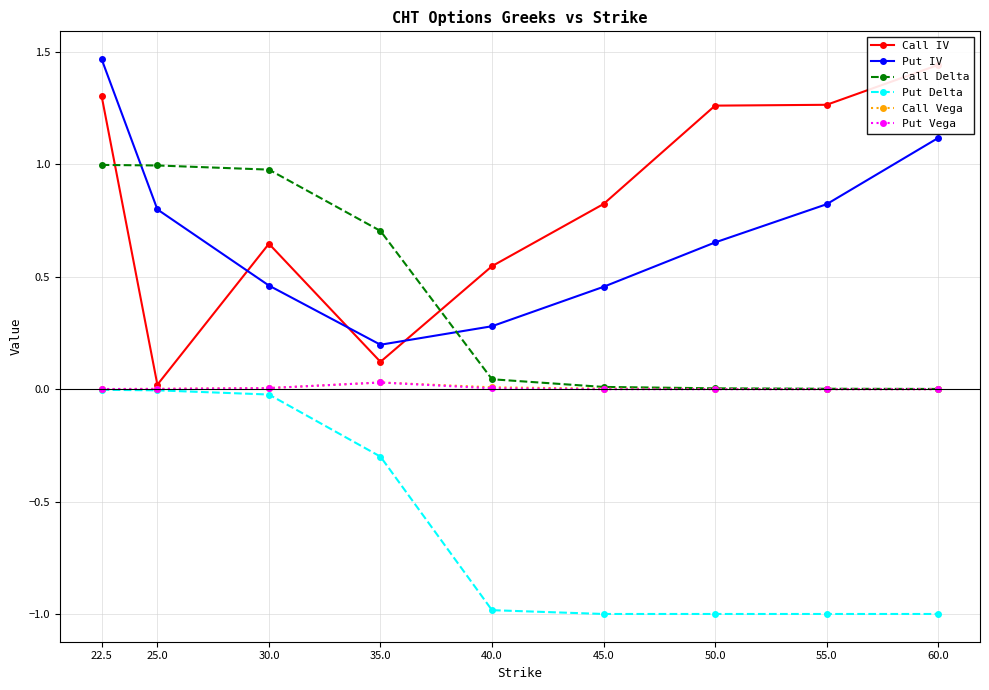

Which series changed the most between 25.0 and 40.0?

Put Delta